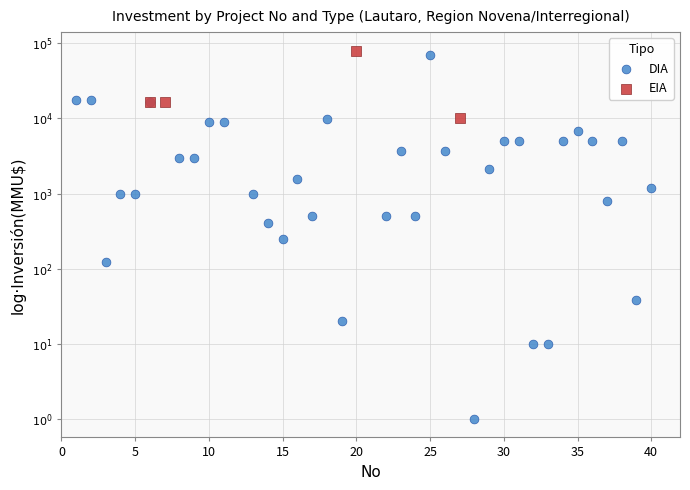

What are all the series names shown in the legend?

DIA, EIA